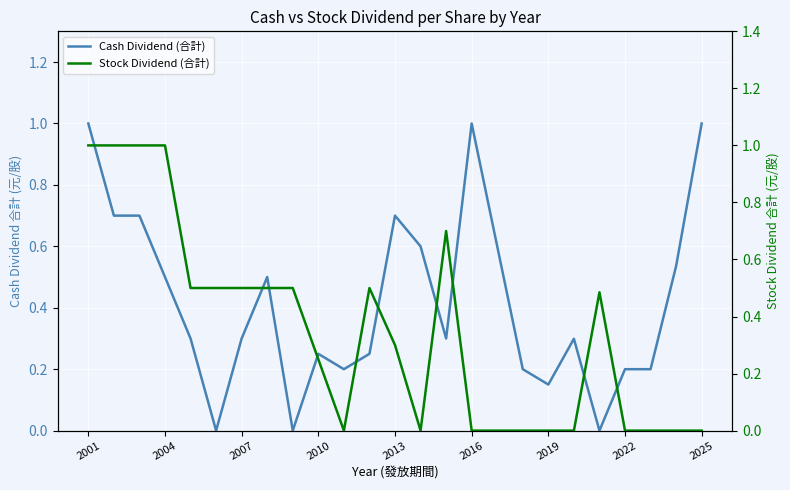

What is the maximum value shown in the chart?

1.0